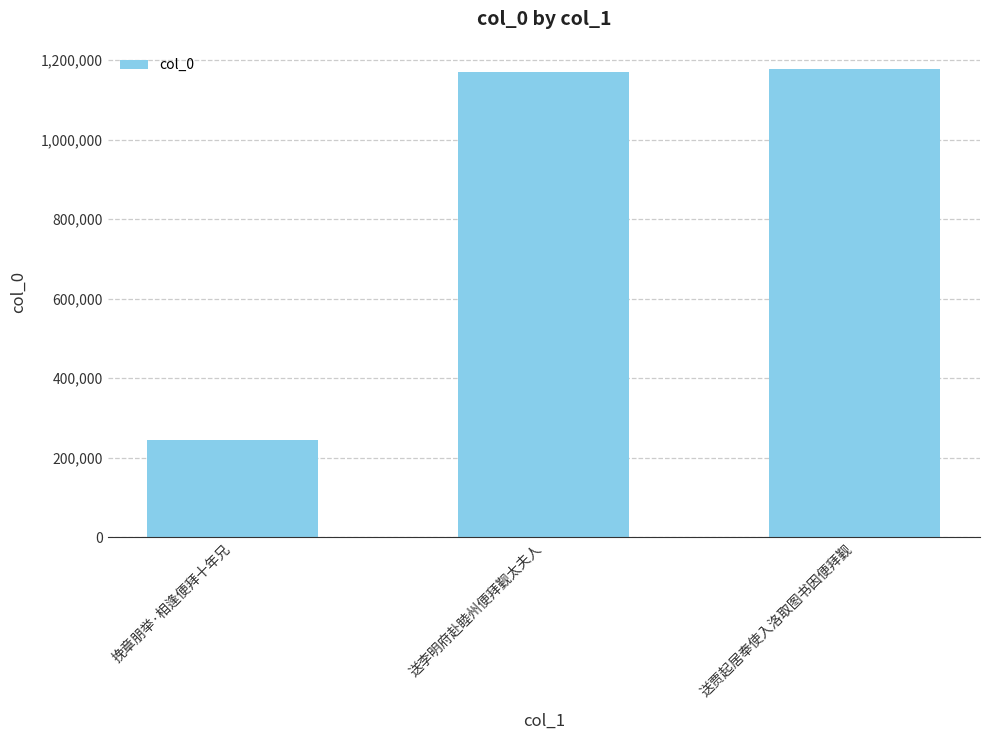

Read the value at 挽章朋举·相逢便拜十年兄.

244894